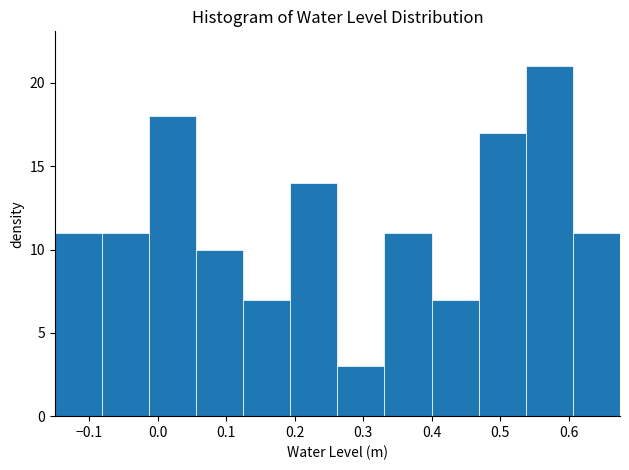

Which range on the x-axis has the tallest bar?

0.54 to 0.61